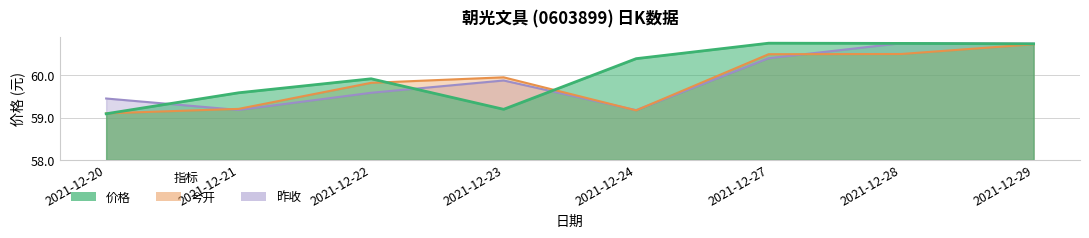

Which series has the largest total across all categories?

价格